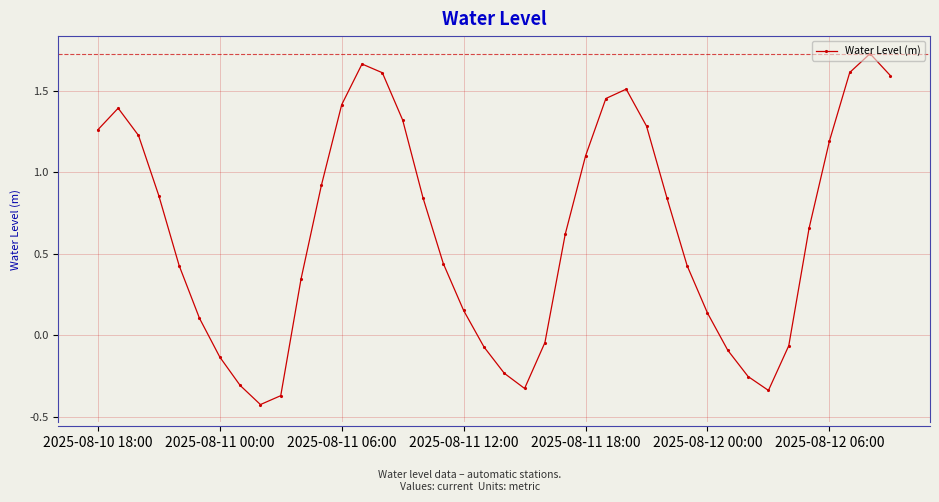

How many interior local valleys (lower than both neighbors) does the data have?

3